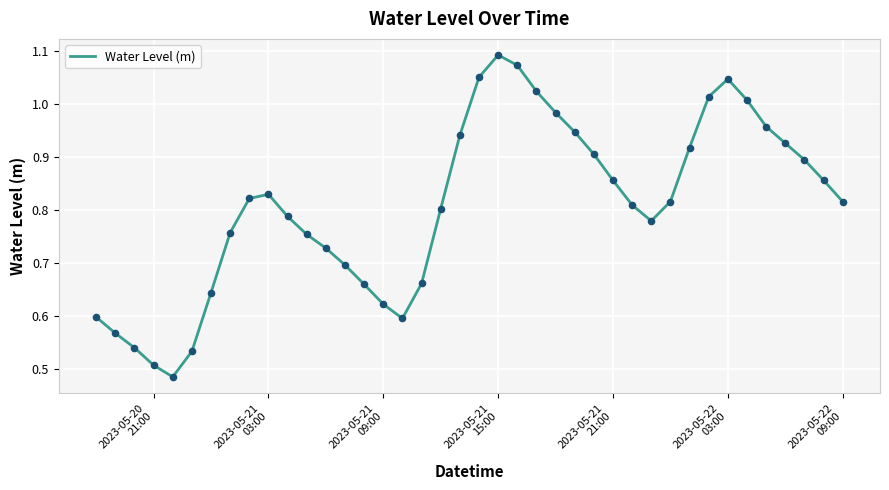

How many lines are shown in the chart?

1